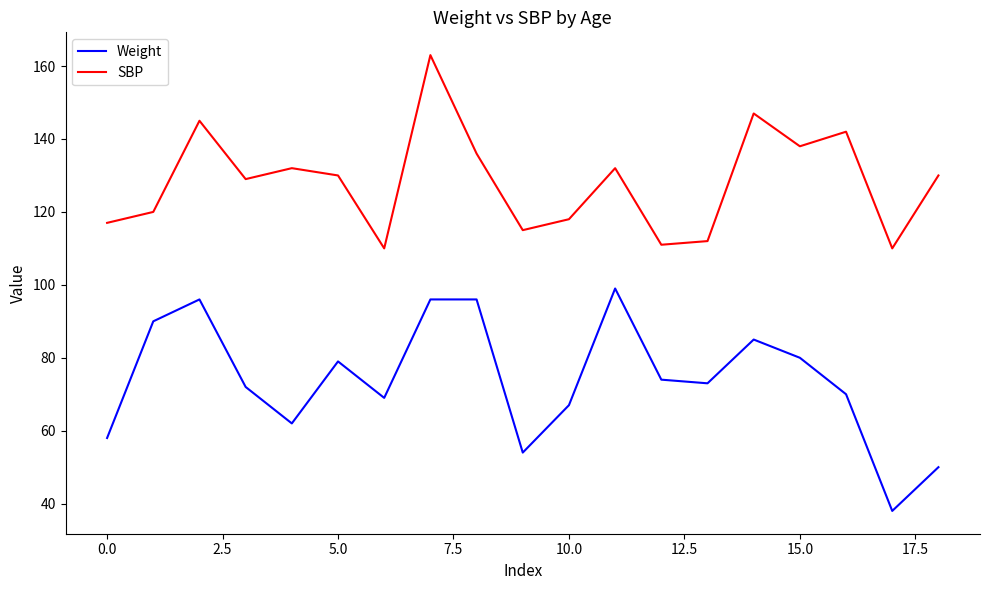

List the series in order of their overall mean, highest first.

SBP, Weight